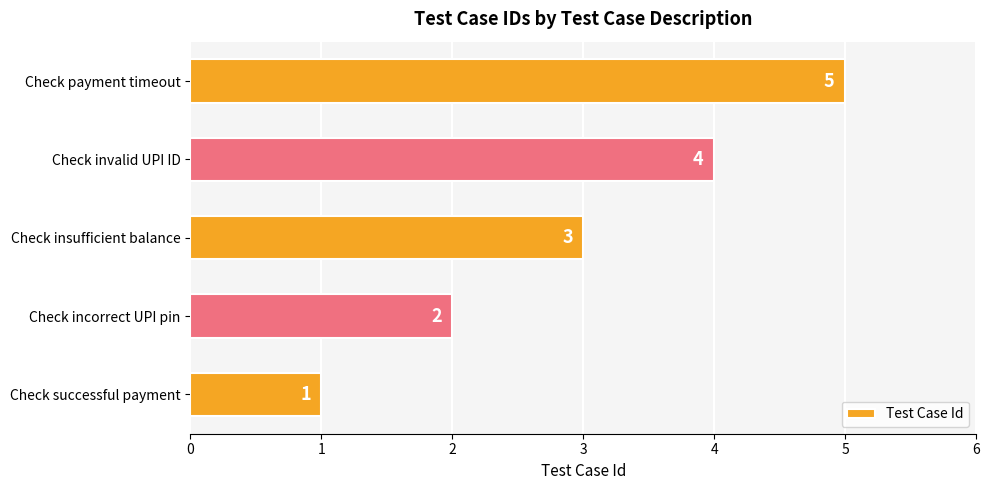

List the labels in order of value, largest first.

Check payment timeout, Check invalid UPI ID, Check insufficient balance, Check incorrect UPI pin, Check successful payment